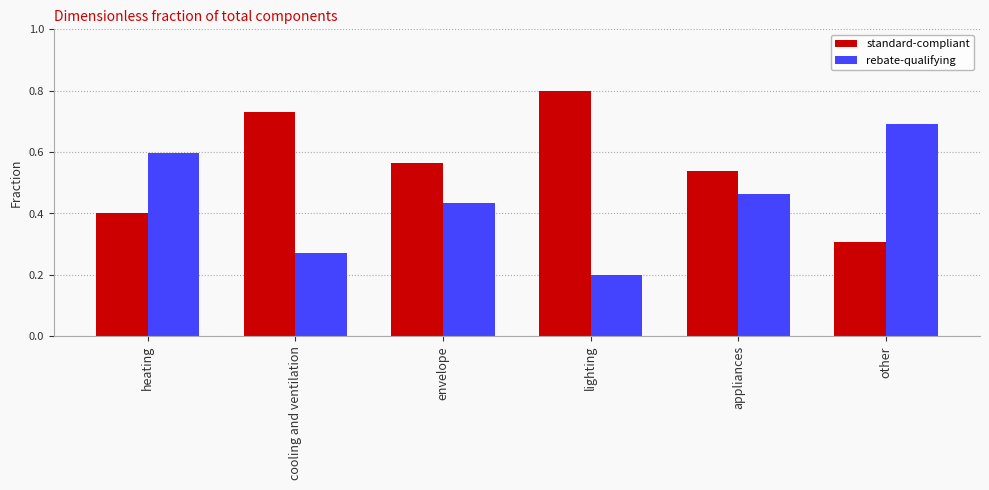

Count the rebate-qualifying values in the range 0 to 1.

6